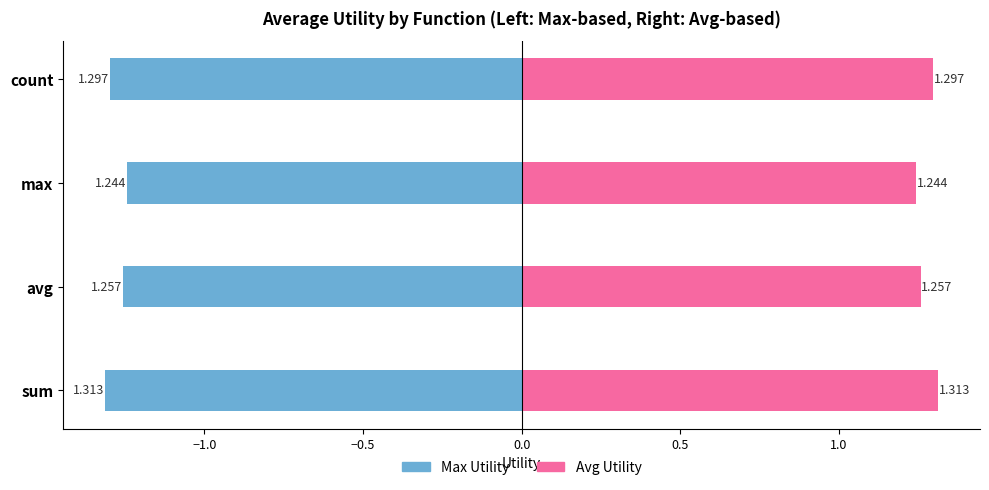

What are all the series names shown in the legend?

Max Utility, Avg Utility